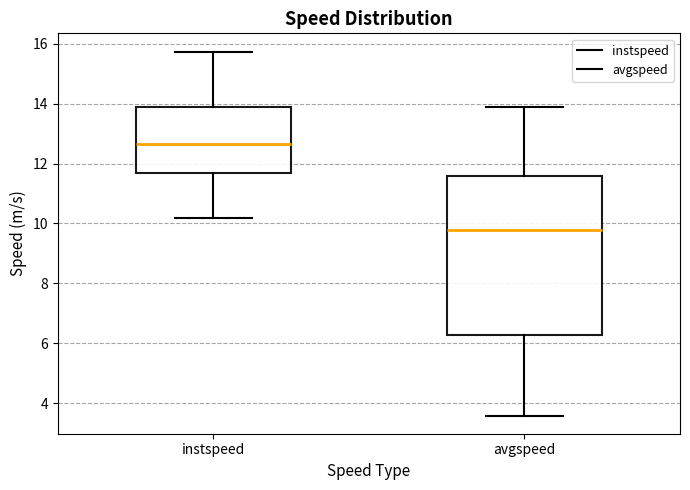

Where does the median line of the box for avgspeed sit on the y-axis? The values are not printed on the chart, so give them approximately, as read against the axis.

9.8